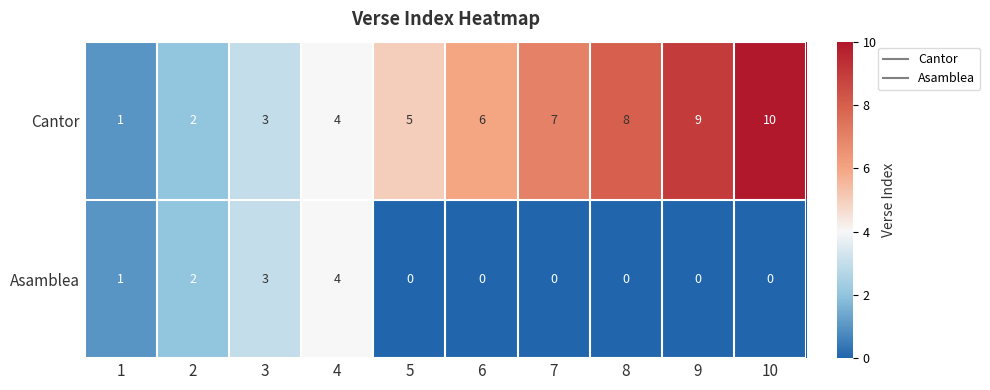

What is the maximum value shown in the chart?

10